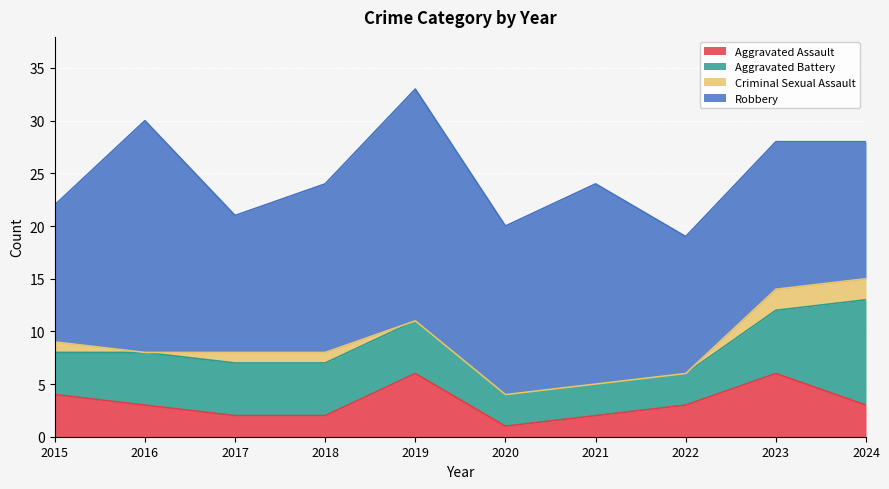

Which series has the largest range (max minus min)?

Robbery